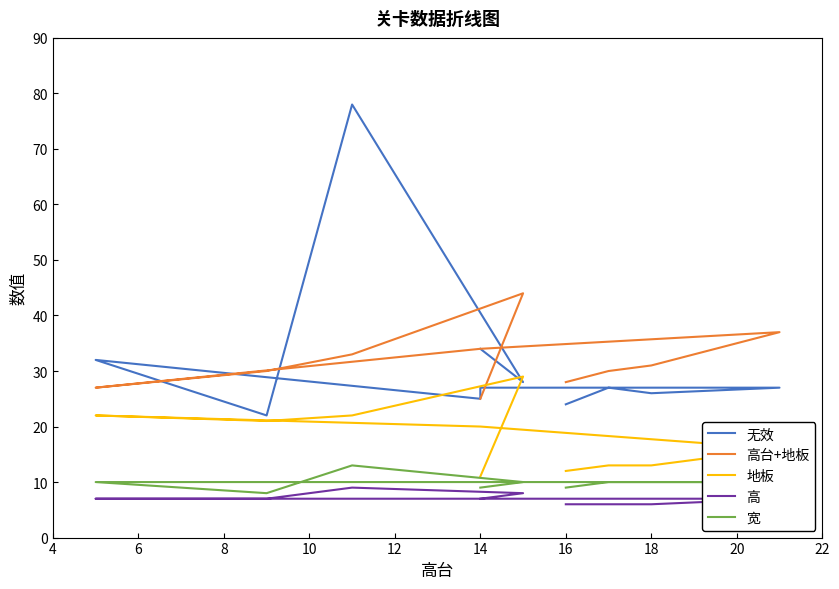

Which series has the largest range (max minus min)?

无效